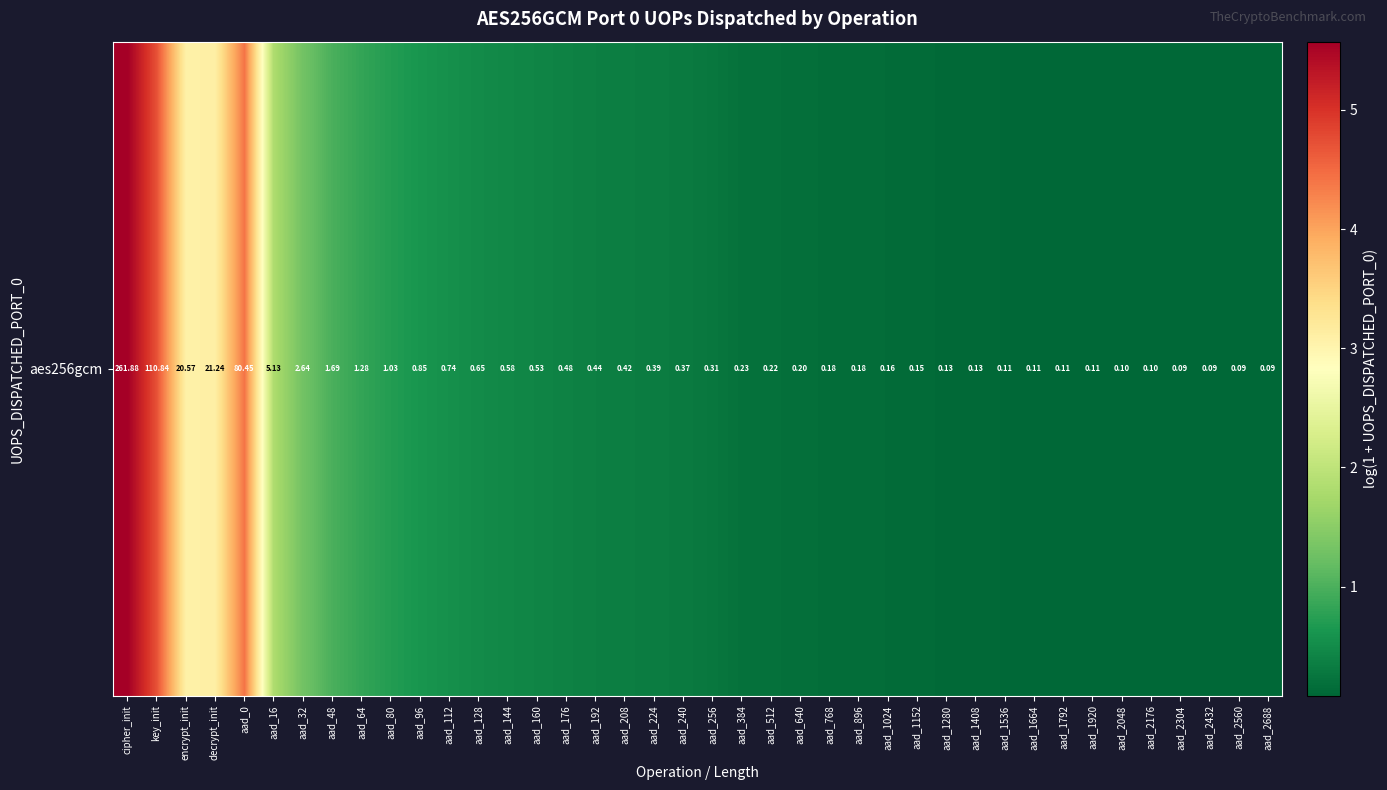

Rank the categories by value from highest to lowest.

cipher_init, key_init, aad_0, decrypt_init, encrypt_init, aad_16, aad_32, aad_48, aad_64, aad_80, aad_96, aad_112, aad_128, aad_144, aad_160, aad_176, aad_192, aad_208, aad_224, aad_240, aad_256, aad_384, aad_512, aad_640, aad_768, aad_896, aad_1024, aad_1152, aad_1280, aad_1408, aad_1536, aad_1664, aad_1792, aad_1920, aad_2048, aad_2176, aad_2304, aad_2432, aad_2560, aad_2688